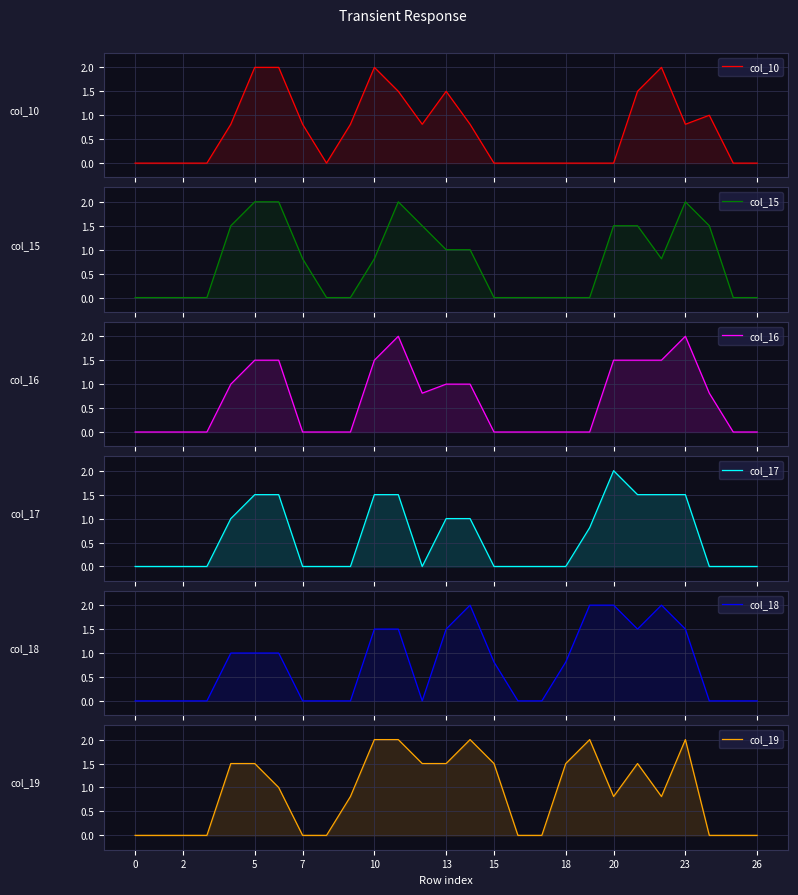

What is the difference between the maximum and second lowest values in the col_15 series?

2.0